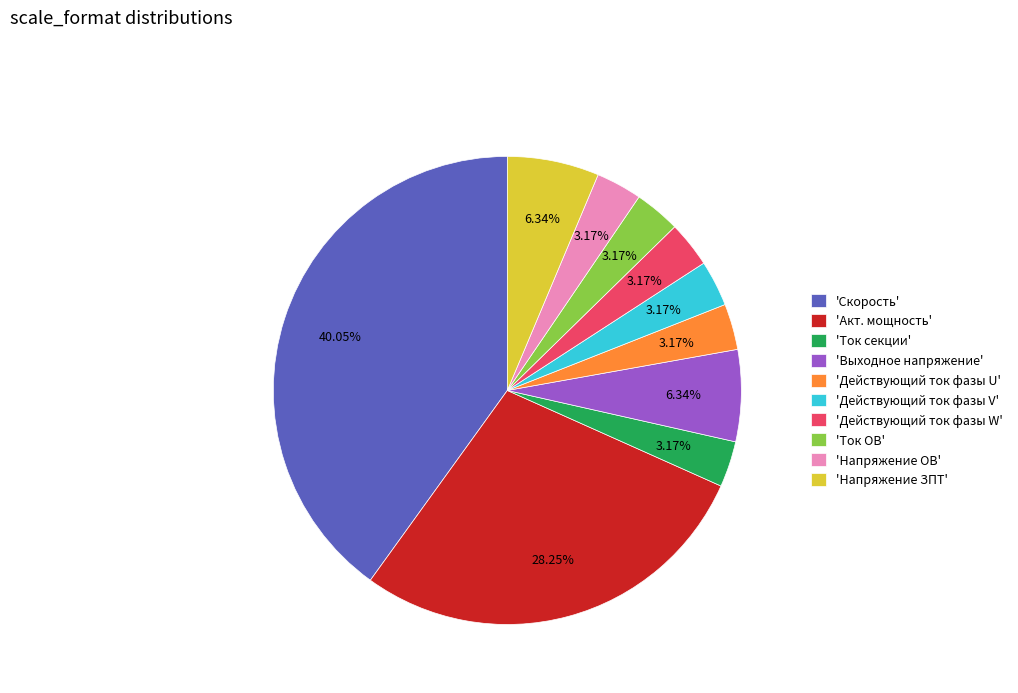

Is the sum of 'Действующий ток фазы U' and 'Акт. мощность' greater than half?

No